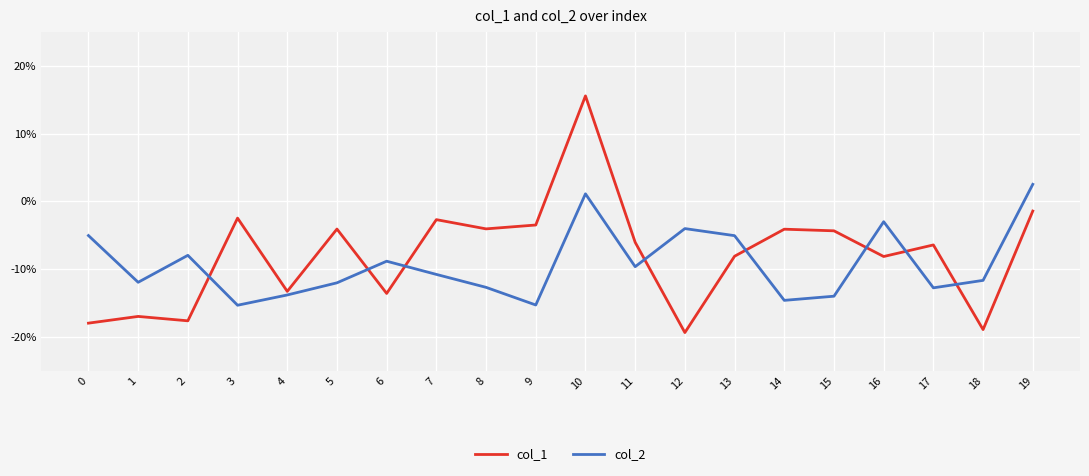

How many values in col_2 are below zero?

18